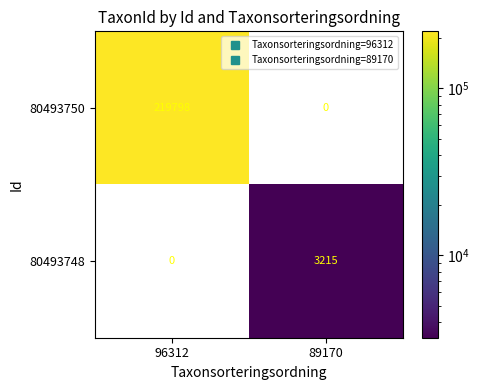

Is it true that 80493748 equals 1031 at 89170?

False